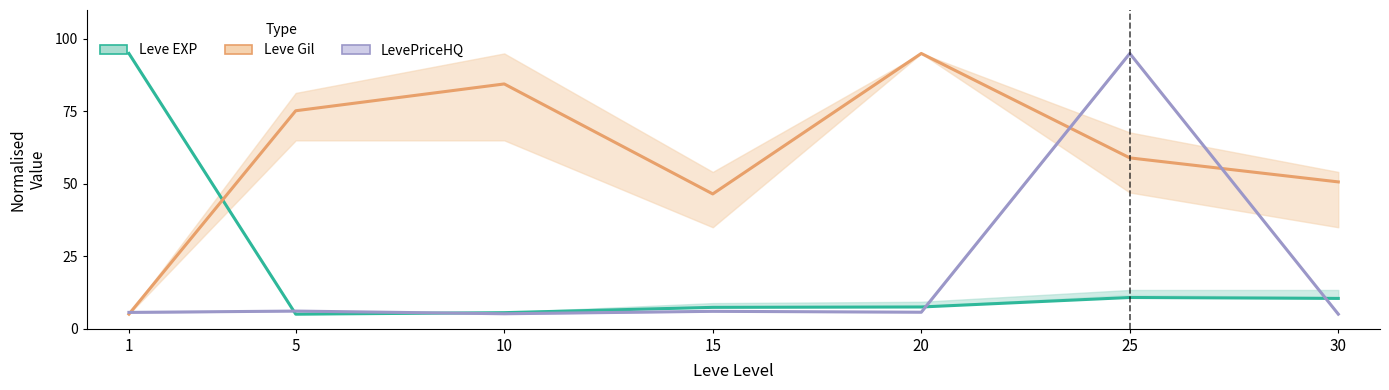

Which series has the largest range (max minus min)?

Leve EXP